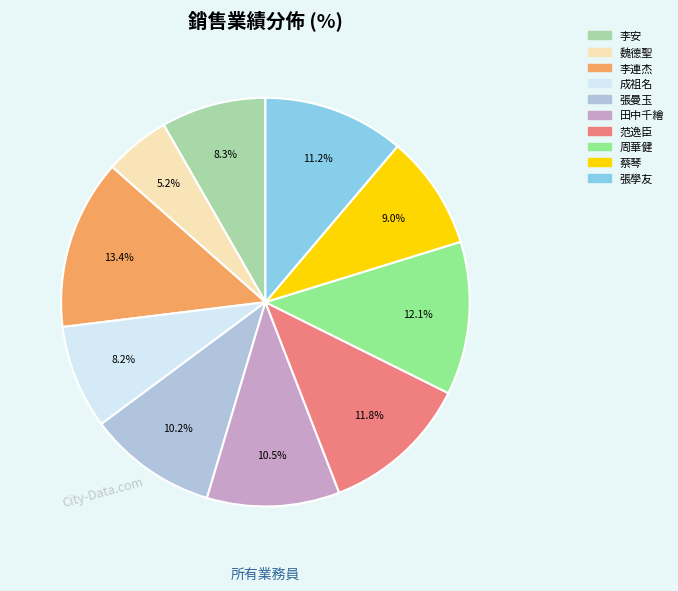

To the nearest percent, what percentage of the pie is 李連杰?

13%